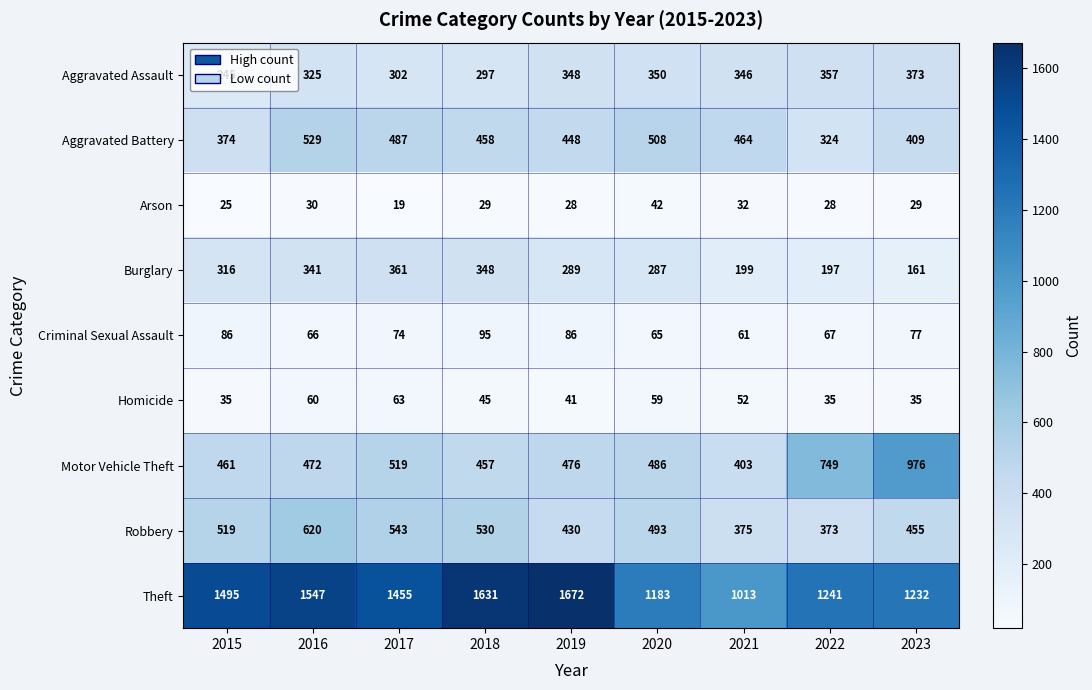

Which series has the widest spread of values?

Theft